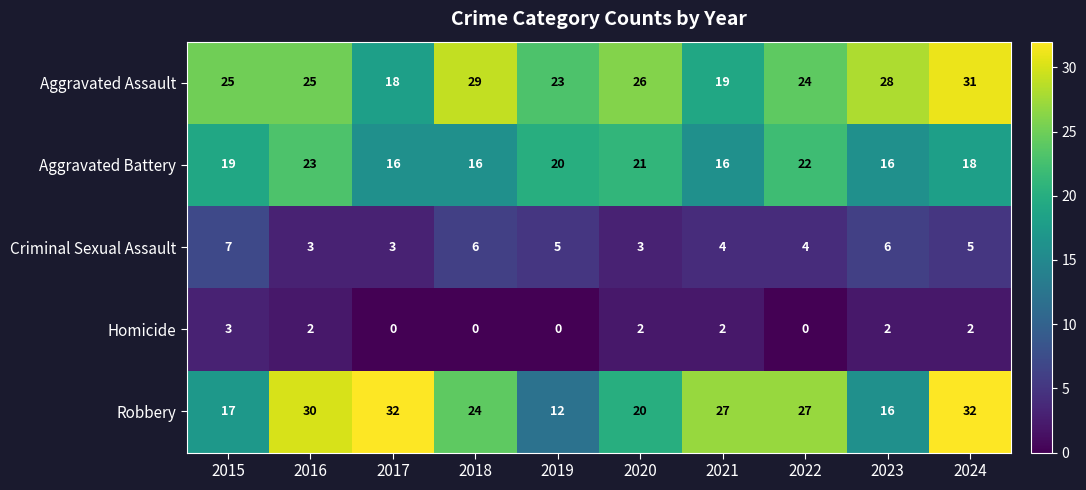

Where does the Robbery series first go above 27?

2016